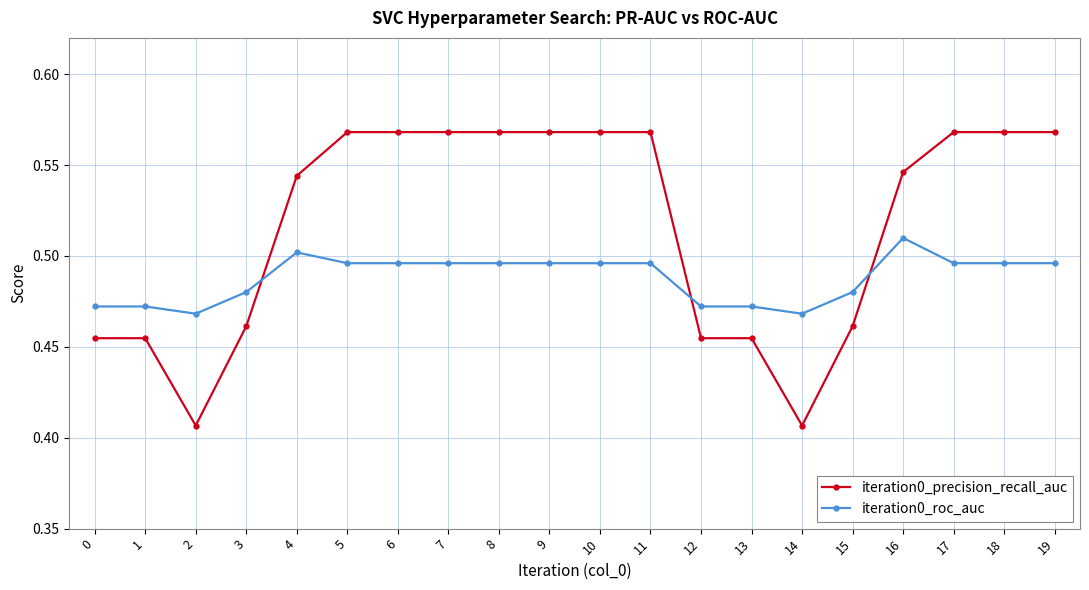

Which series has the widest spread of values?

iteration0_precision_recall_auc